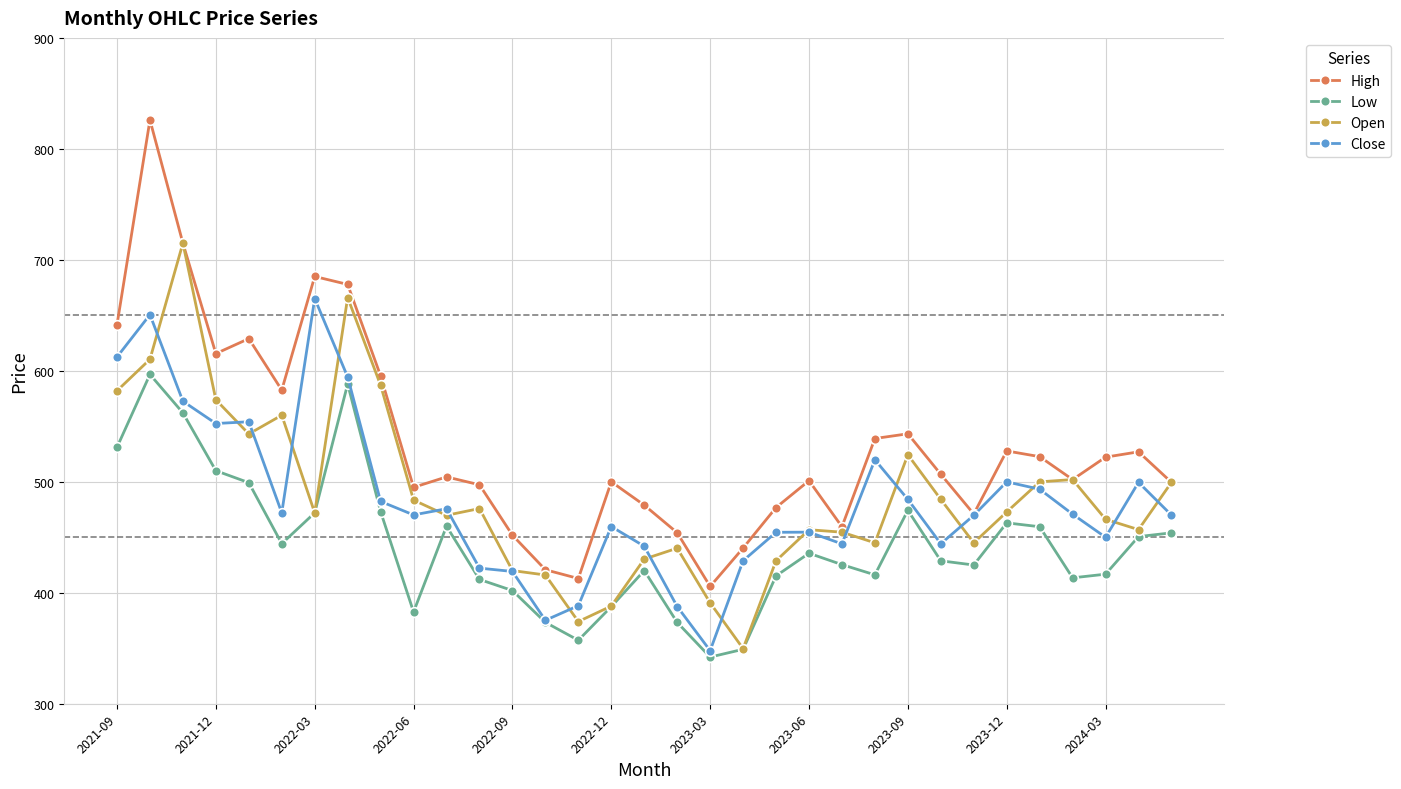

At how many categories does at least one series exceed 379?

33